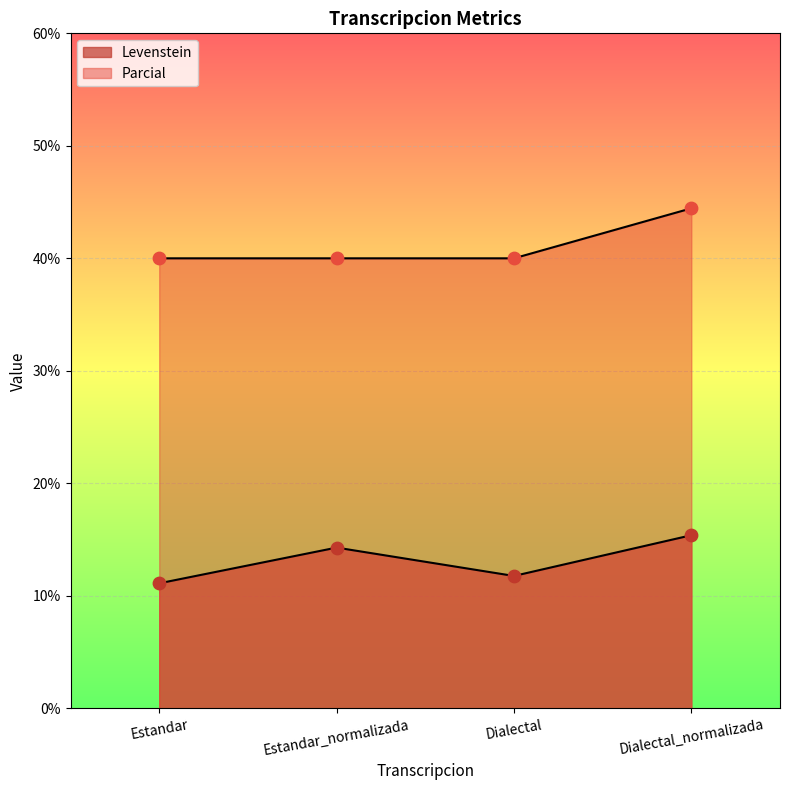

What is the total value across all series at Dialectal_normalizada?

59.8